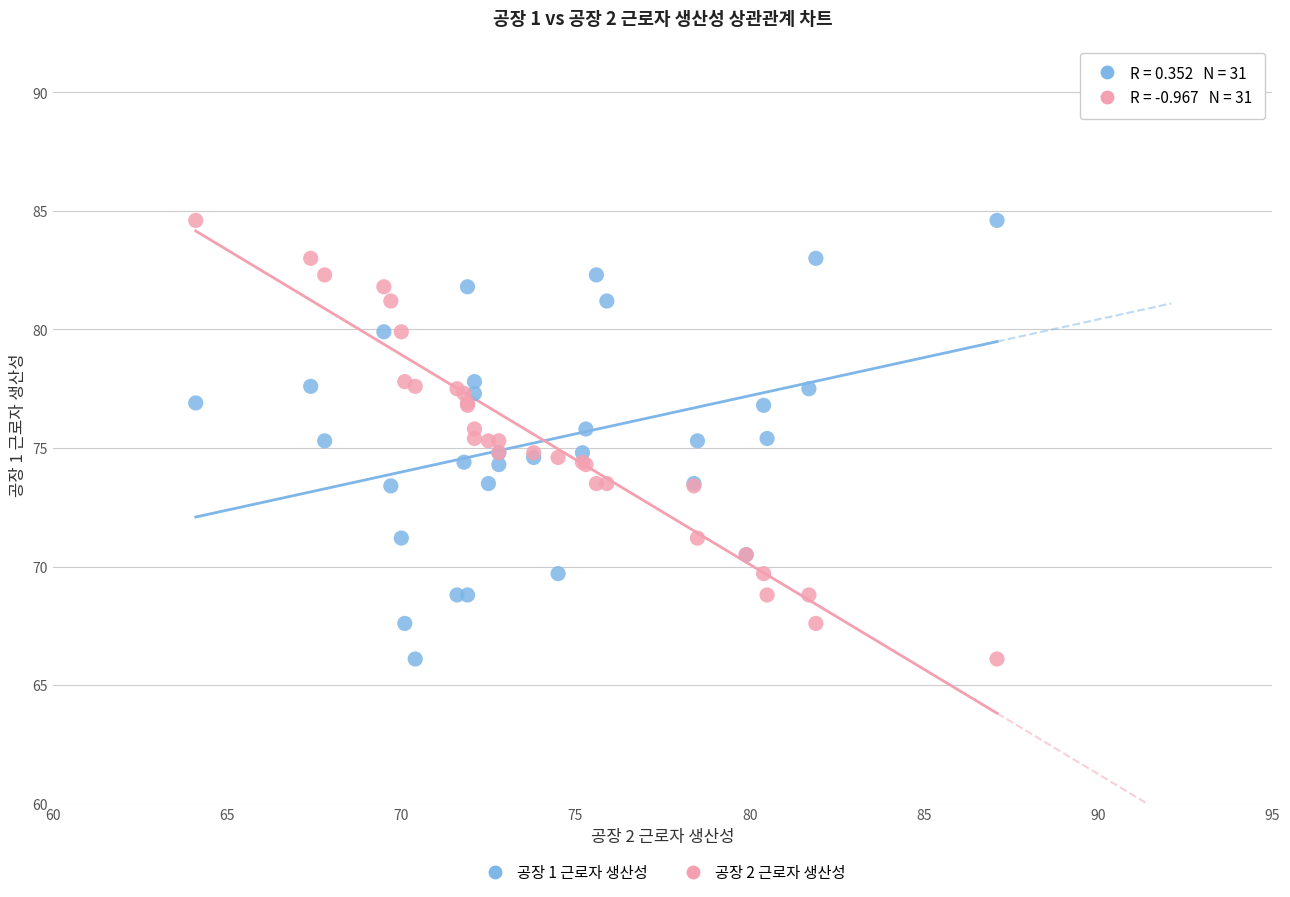

What are all the series names shown in the legend?

공장 1 근로자 생산성, 공장 2 근로자 생산성